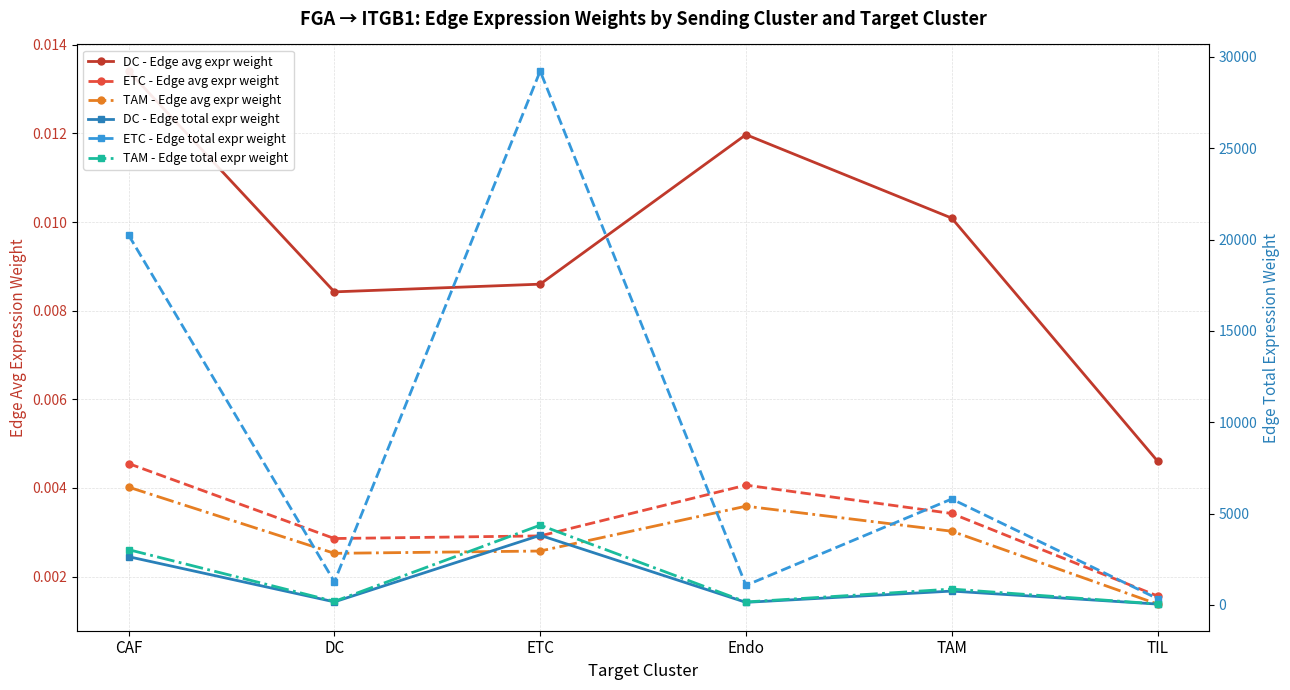

Reading left to right, what are all the values shown in this chart?

DC - Edge avg expr weight: 0.0	0.0	0.0	0.0	0.0	0.0
ETC - Edge avg expr weight: 0.0	0.0	0.0	0.0	0.0	0.0
TAM - Edge avg expr weight: 0.0	0.0	0.0	0.0	0.0	0.0
DC - Edge total expr weight: 2638.7	165.1	3808.8	139.1	755.6	44.5
ETC - Edge total expr weight: 20246.2	1267.0	29224.0	1067.4	5797.8	341.5
TAM - Edge total expr weight: 3023.5	189.2	4364.1	159.4	865.8	51.0